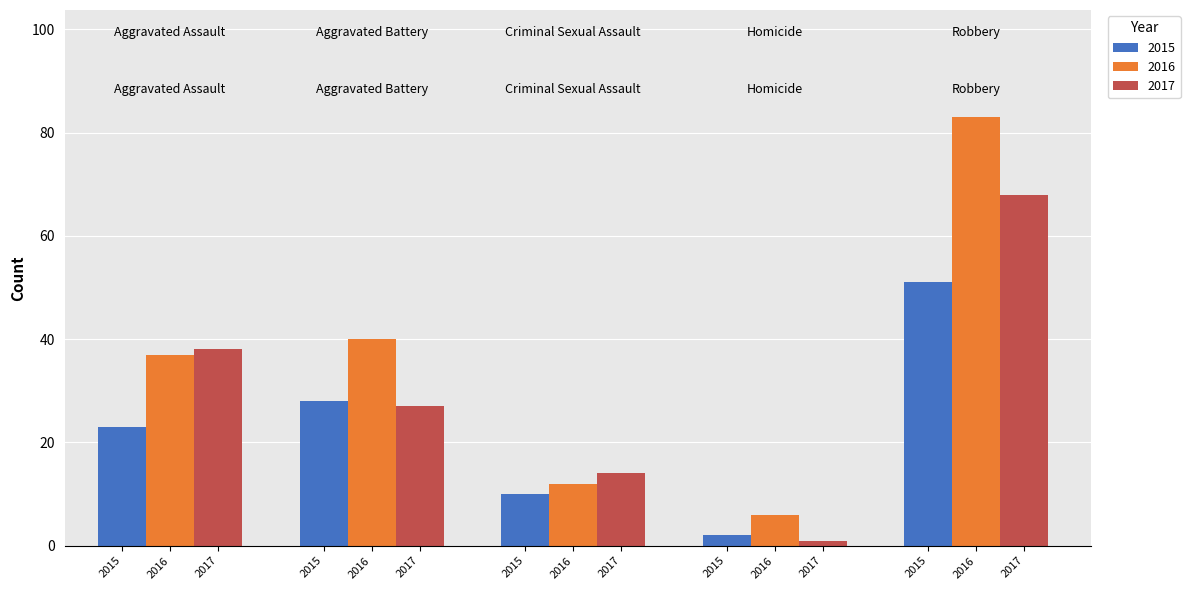

What is the lowest value of the 2016 series?

6